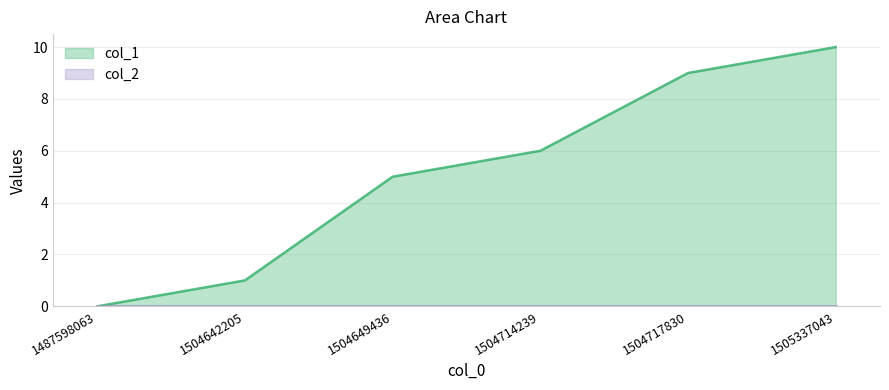

At which category does the chart reach its minimum across all series?

1487598063